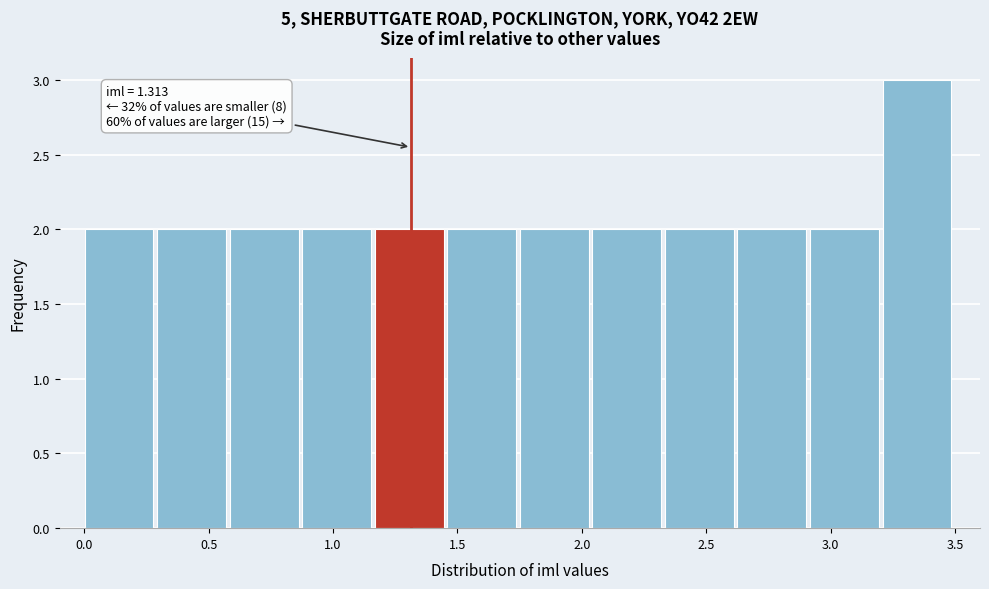

Over which range of the x-axis is the bar tallest?

3.20 to 3.50